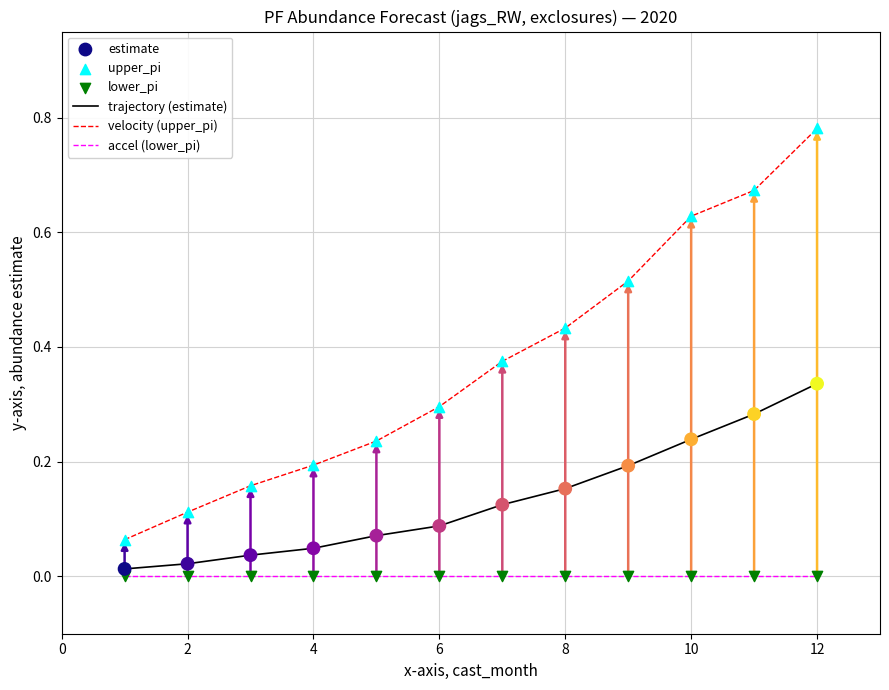

Which series has the widest spread of values?

velocity (upper_pi)